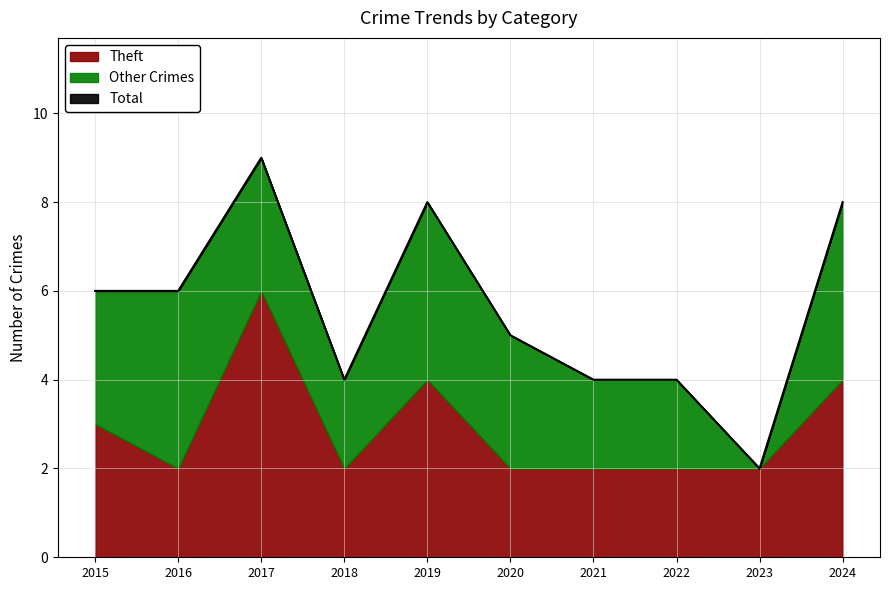

How many lines are shown in the chart?

3